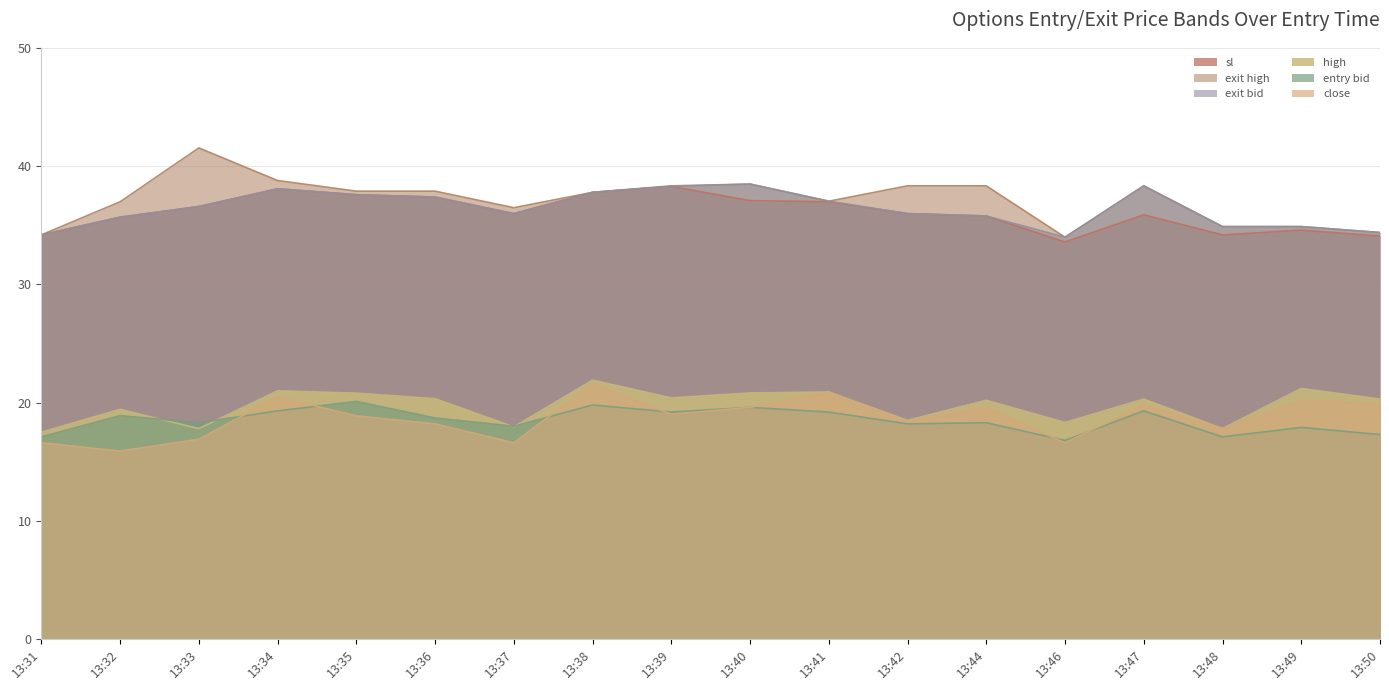

Which category has the lowest value in the exit_high series?

13:46